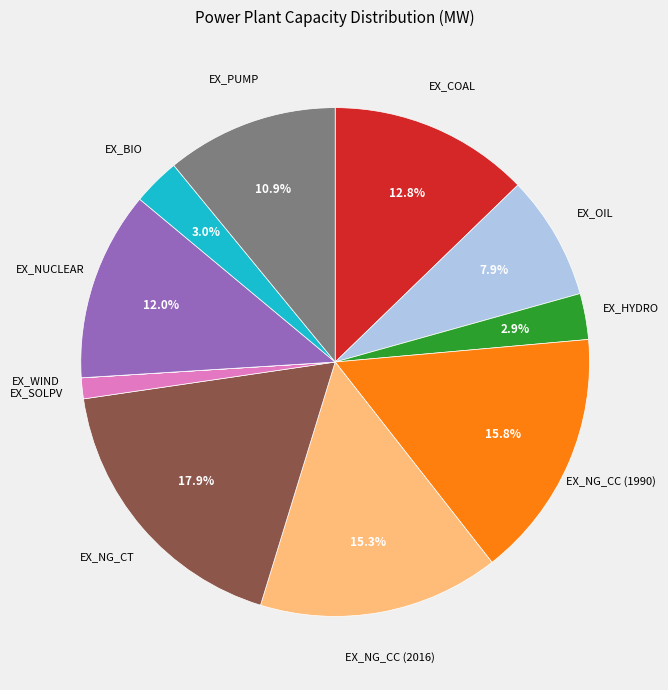

What percentage is the EX_BIO slice, to the nearest percent?

3%